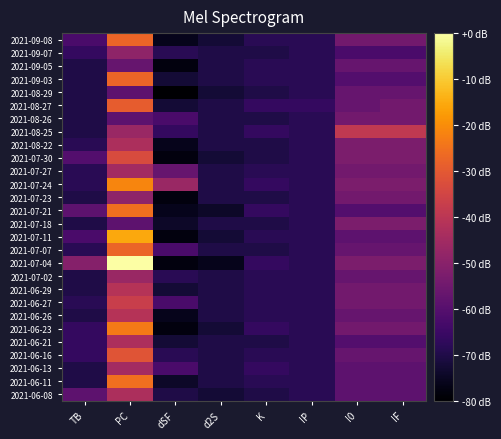

At IP, list the series in order from largest to smallest.

2021-08-27, 2021-09-08, 2021-09-07, 2021-09-05, 2021-09-03, 2021-08-29, 2021-08-26, 2021-08-25, 2021-08-22, 2021-07-30, 2021-07-27, 2021-07-24, 2021-07-23, 2021-07-21, 2021-07-18, 2021-07-11, 2021-07-07, 2021-07-04, 2021-07-02, 2021-06-29, 2021-06-27, 2021-06-26, 2021-06-23, 2021-06-21, 2021-06-16, 2021-06-13, 2021-06-11, 2021-06-08